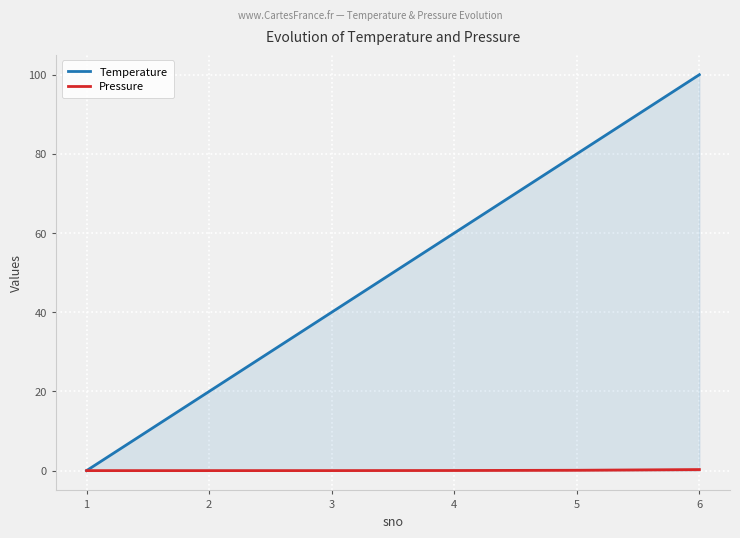

What is the average value of the Temperature series?

50.0